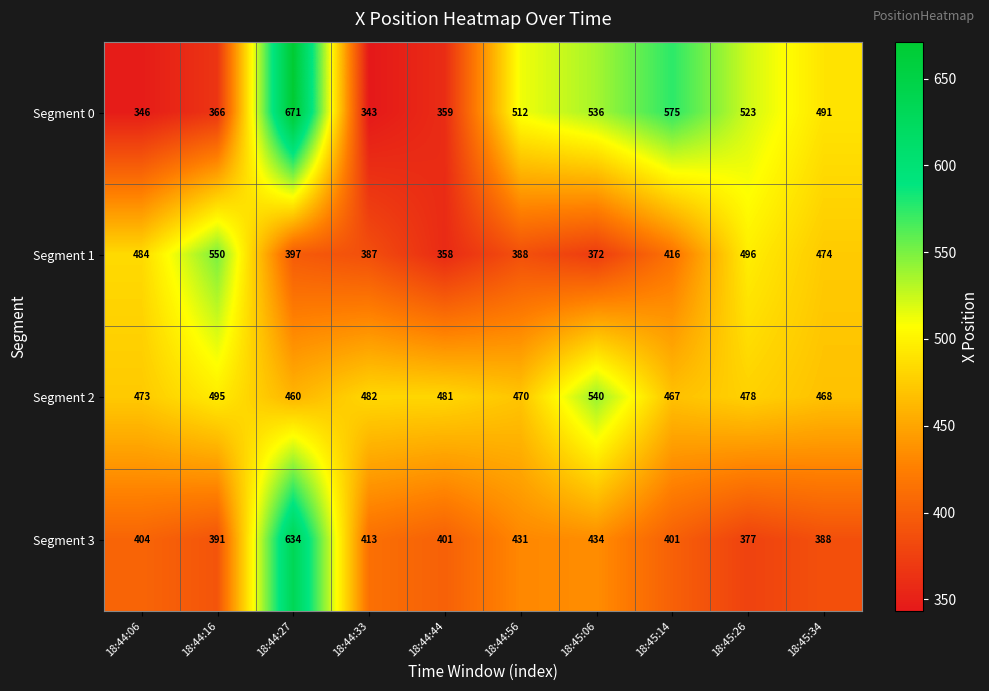

Is it true that Segment 2 equals 139 at 18:45:06?

False